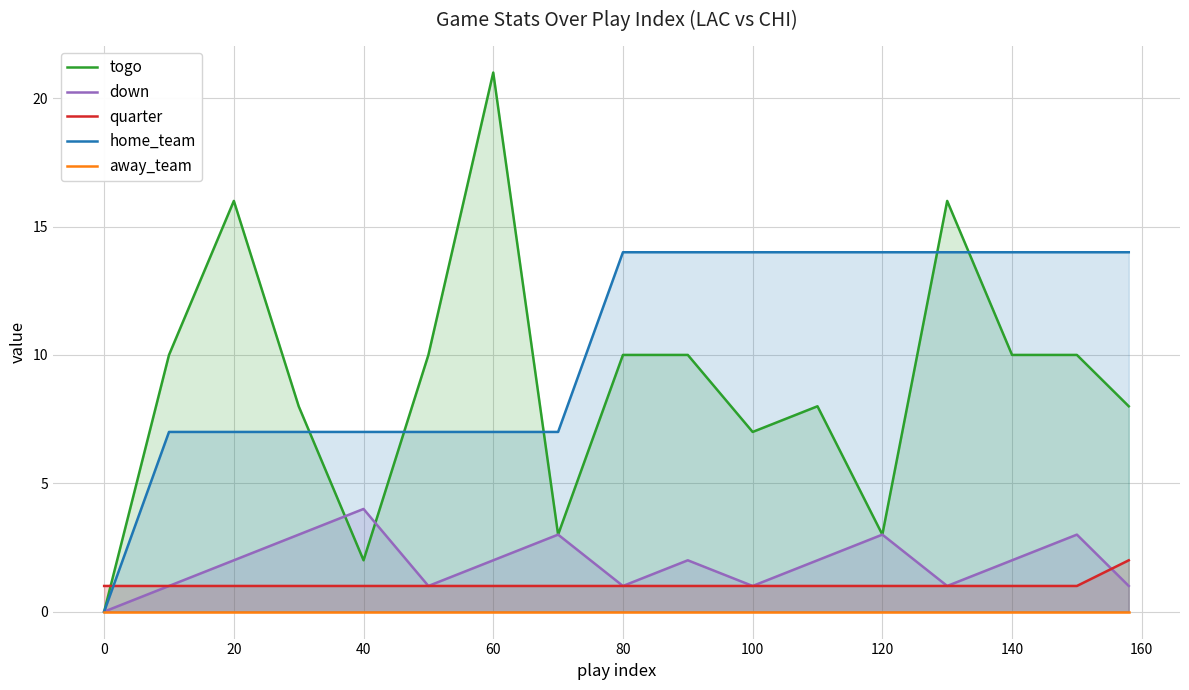

The quarter series shows 1 at 60. True or false?

True